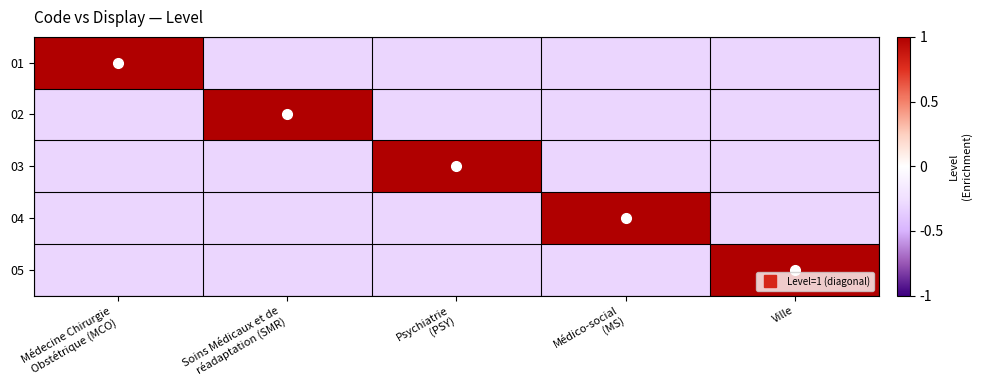

Reading left to right, transcribe all the data shown in this chart.

01: Médecine Chirurgie
Obstétrique (MCO)=1.0	Soins Médicaux et de
réadaptation (SMR)=-0.3	Psychiatrie
(PSY)=-0.3	Médico-social
(MS)=-0.3	Ville=-0.3
02: Médecine Chirurgie
Obstétrique (MCO)=-0.3	Soins Médicaux et de
réadaptation (SMR)=1.0	Psychiatrie
(PSY)=-0.3	Médico-social
(MS)=-0.3	Ville=-0.3
03: Médecine Chirurgie
Obstétrique (MCO)=-0.3	Soins Médicaux et de
réadaptation (SMR)=-0.3	Psychiatrie
(PSY)=1.0	Médico-social
(MS)=-0.3	Ville=-0.3
04: Médecine Chirurgie
Obstétrique (MCO)=-0.3	Soins Médicaux et de
réadaptation (SMR)=-0.3	Psychiatrie
(PSY)=-0.3	Médico-social
(MS)=1.0	Ville=-0.3
05: Médecine Chirurgie
Obstétrique (MCO)=-0.3	Soins Médicaux et de
réadaptation (SMR)=-0.3	Psychiatrie
(PSY)=-0.3	Médico-social
(MS)=-0.3	Ville=1.0